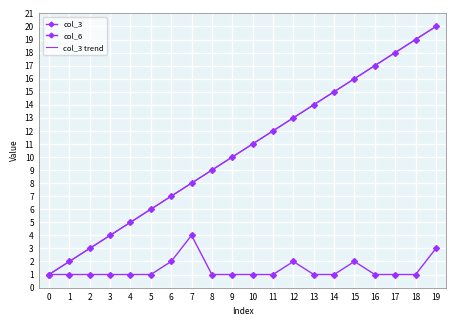

True or false: col_3 trend and col_6 intersect in this chart.

False